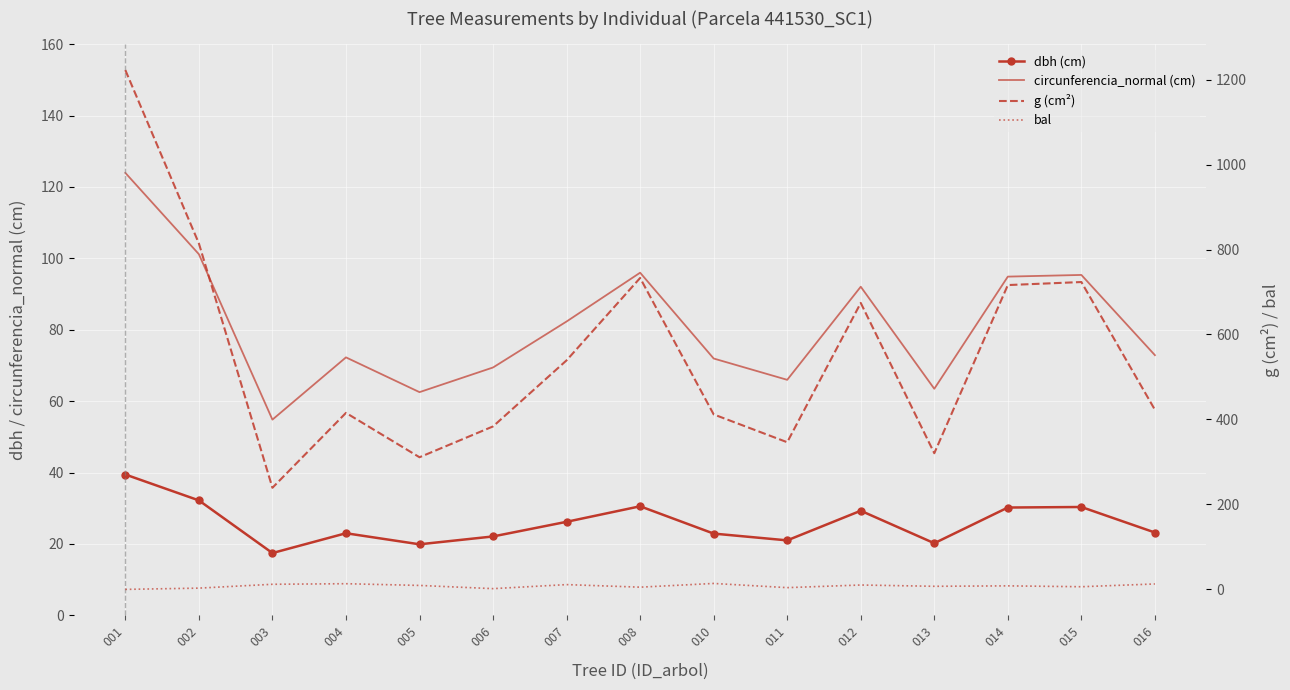

What is the value of the g point at the 8th from the left?

733.0